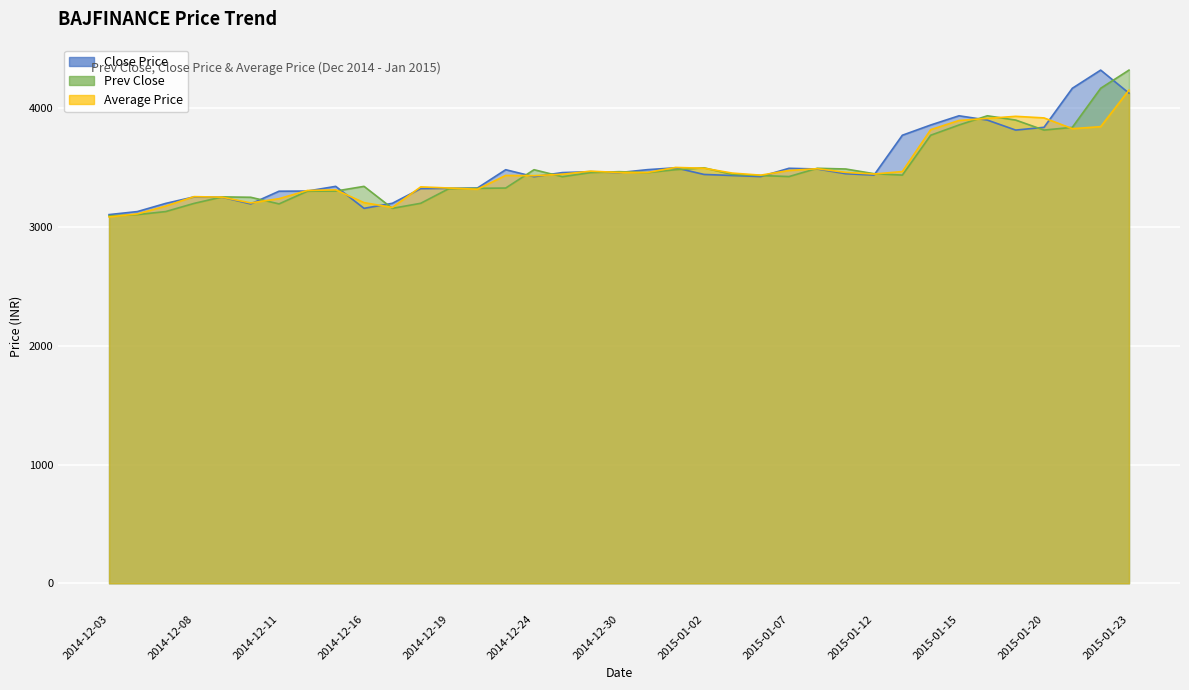

What is the sum of all Close Price values?

129634.8